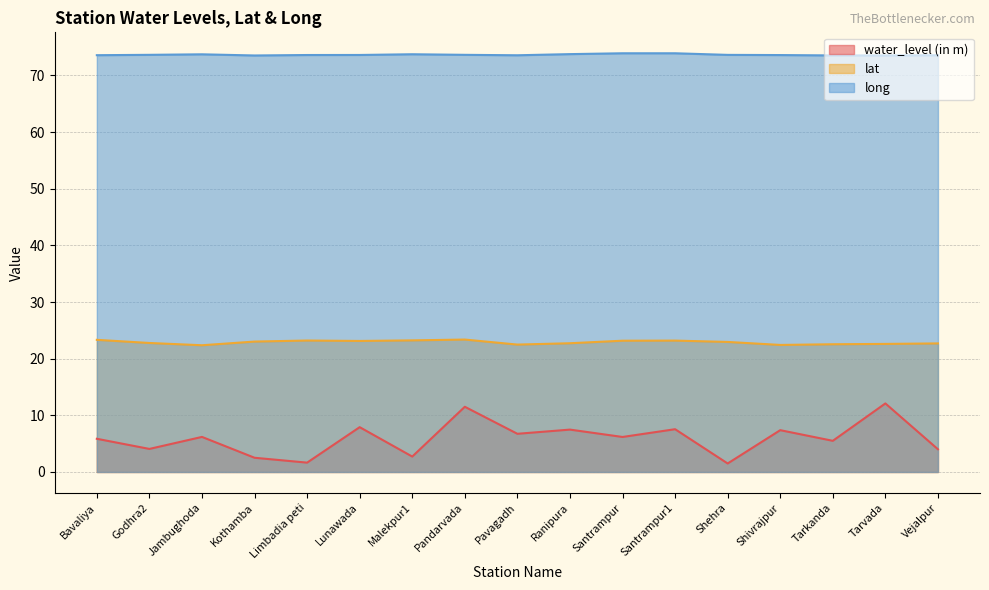

True or false: water_level (in m) and lat intersect in this chart.

False